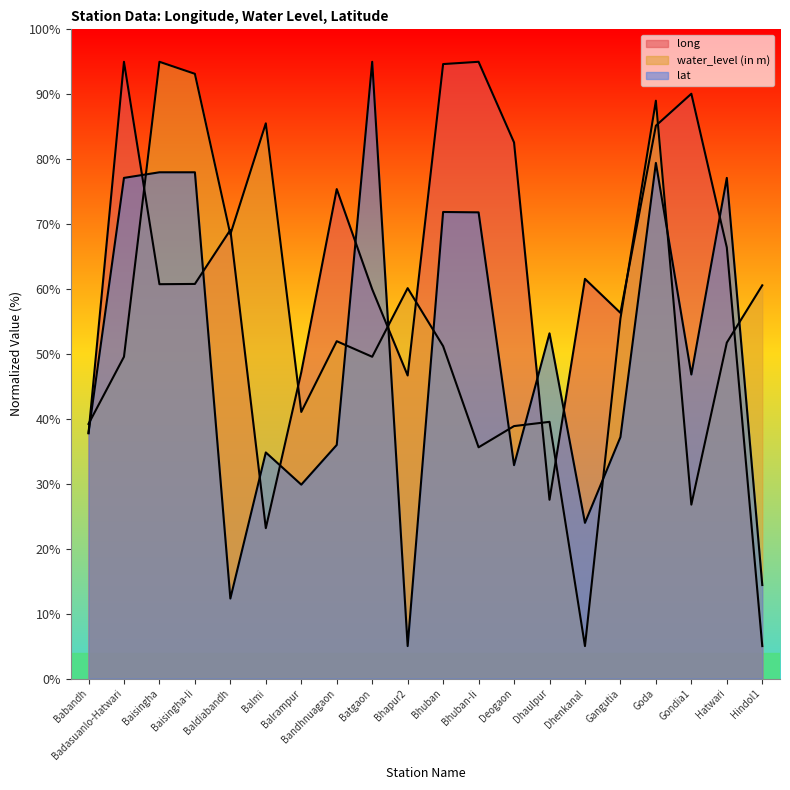

What is the highest value of the long series?

95.0